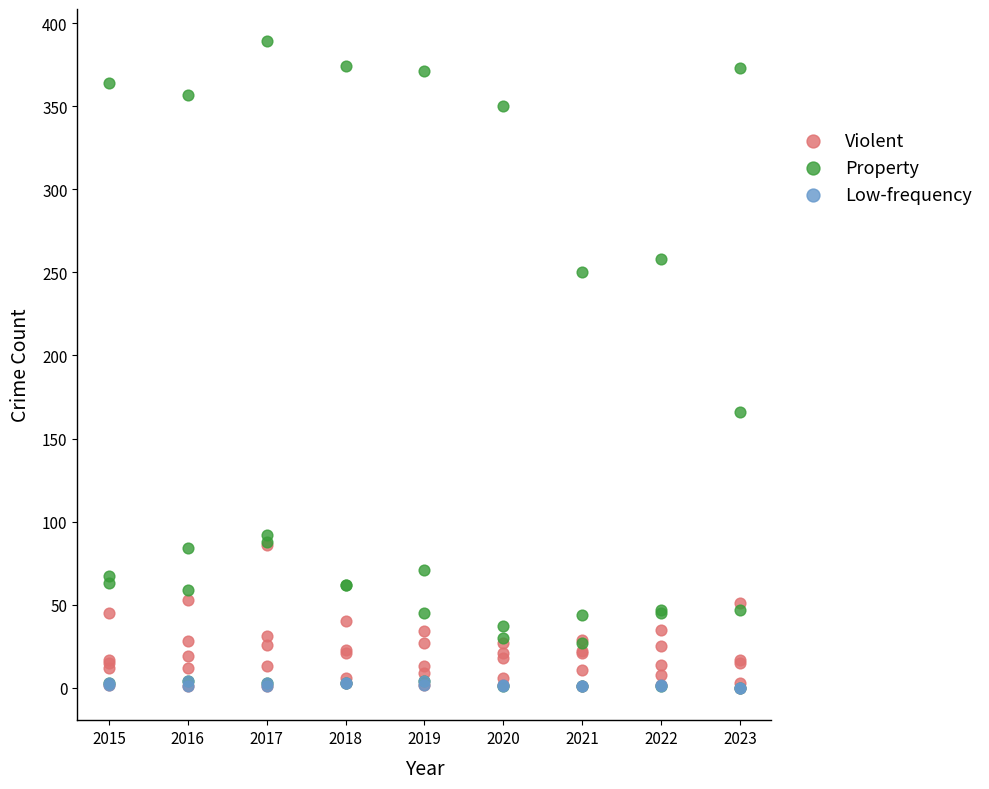

Which series has the largest Y range (max minus min)?

Property